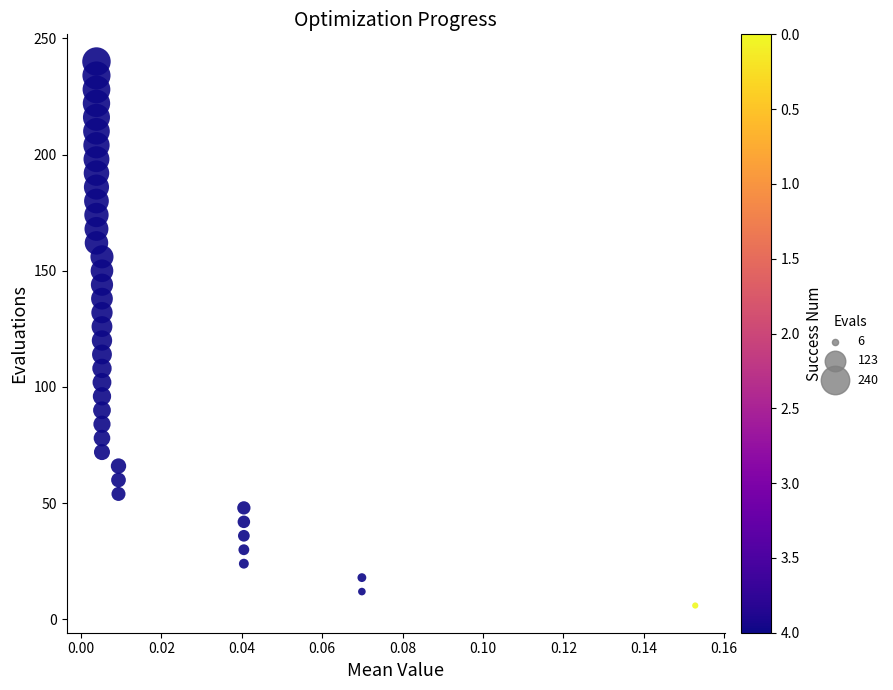

What is the range of Y values (max minus min)?

234